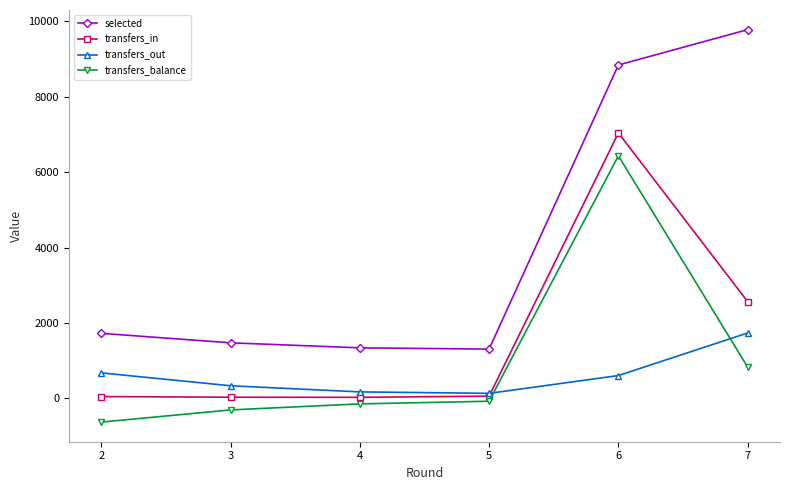

Which series has the largest total across all categories?

selected